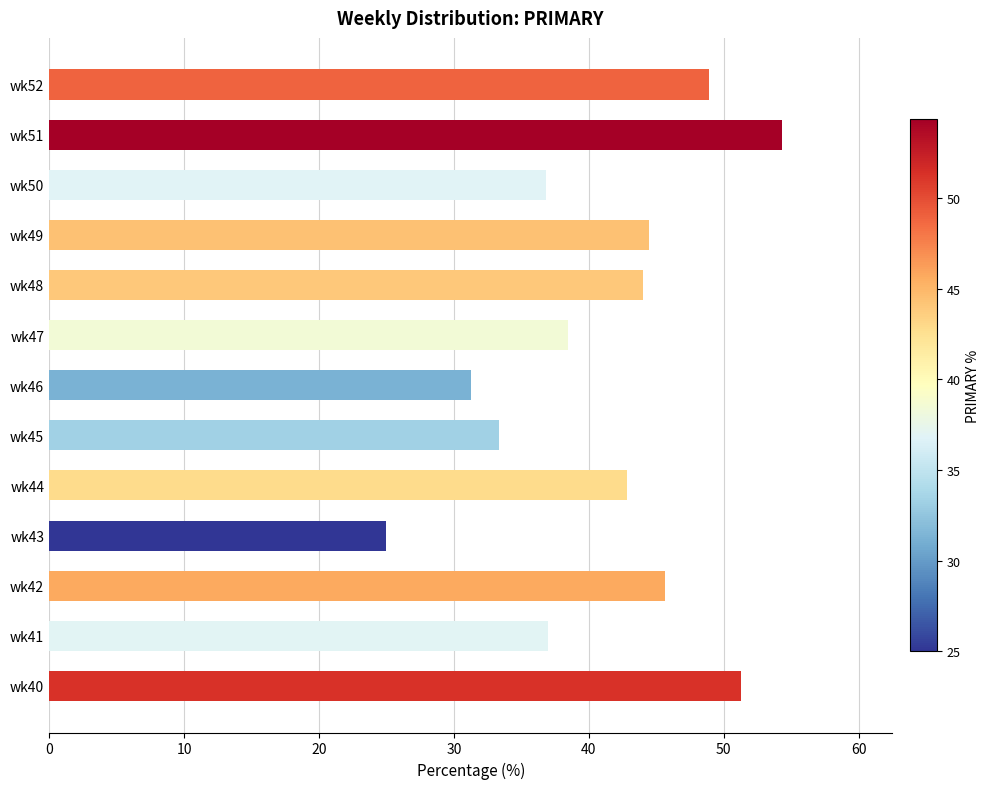

What is the sum of the values at wk47 and wk42?

84.1